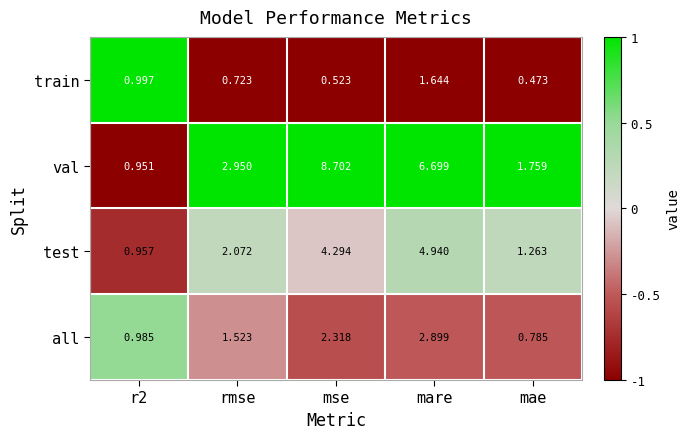

At which category is the sum across all series the highest?

mare